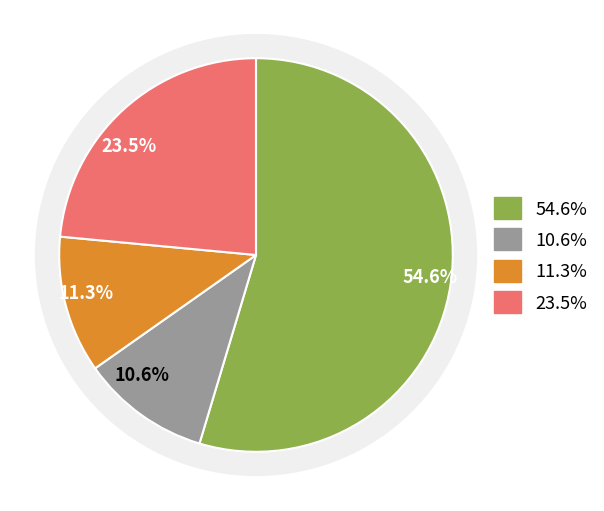

Do Jhalokati Sadar and Rajapur together represent more than half of the pie?

No